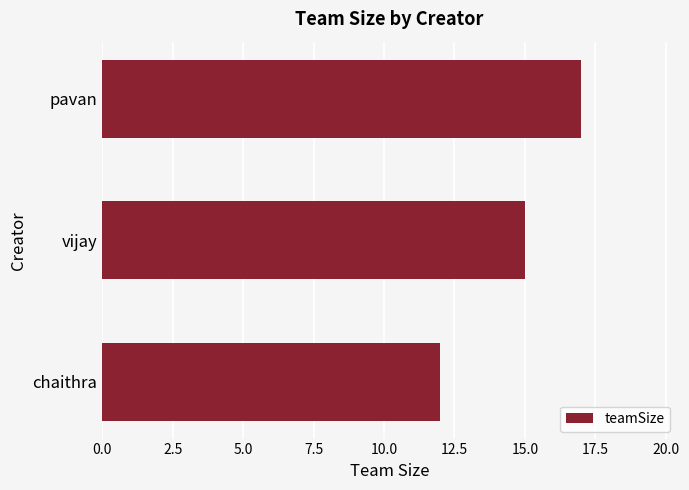

List the labels in order of value, largest first.

pavan, vijay, chaithra